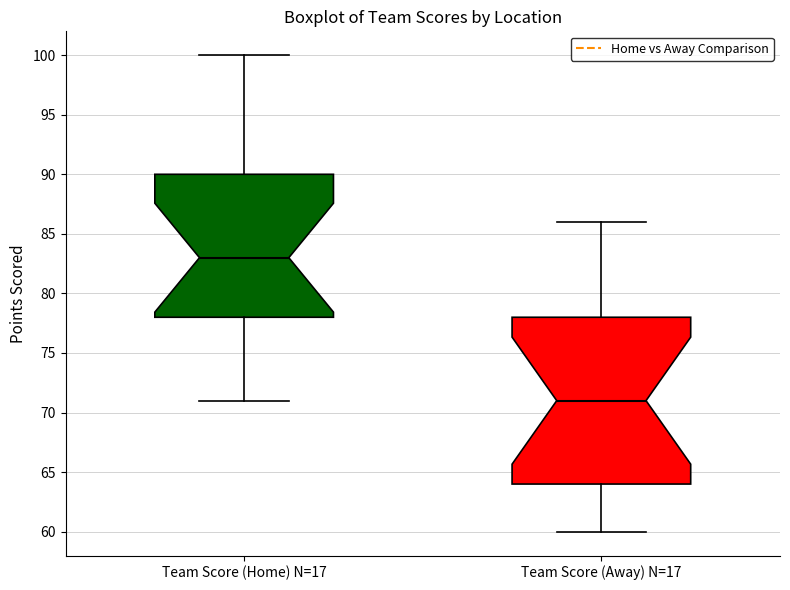

Reading left to right, read every box against the y-axis: the position of its median line, the range the box covers, and the ends of its whiskers. The values are not printed on the chart, so give them approximately, as read against the axis.

Team Score (Home) N=17: median 83, box 78 to 90, whiskers 71 to 100
Team Score (Away) N=17: median 71, box 64 to 78, whiskers 60 to 86